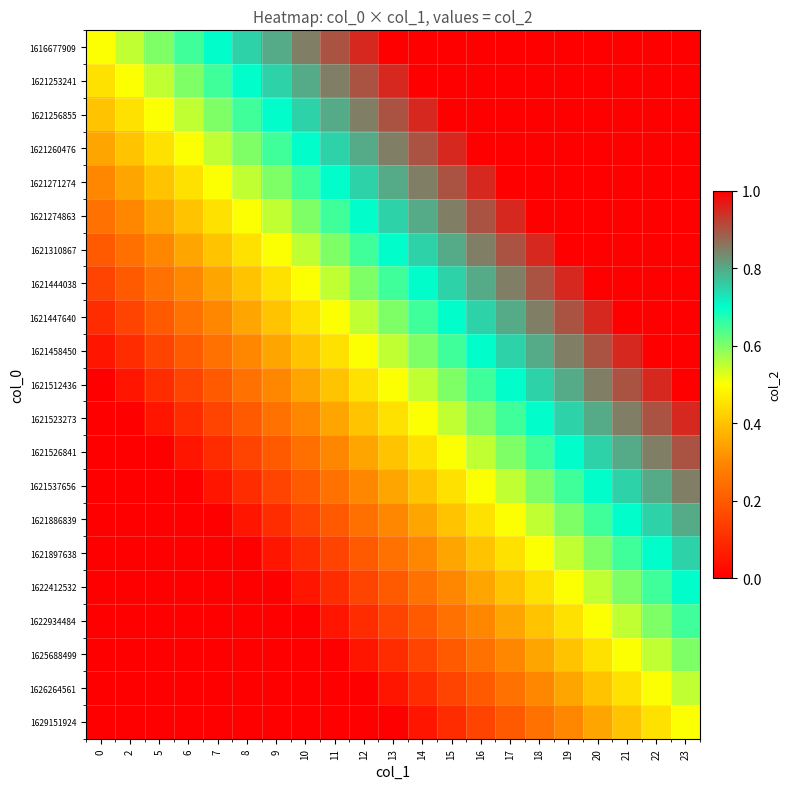

At which category is the sum across all series the highest?

23